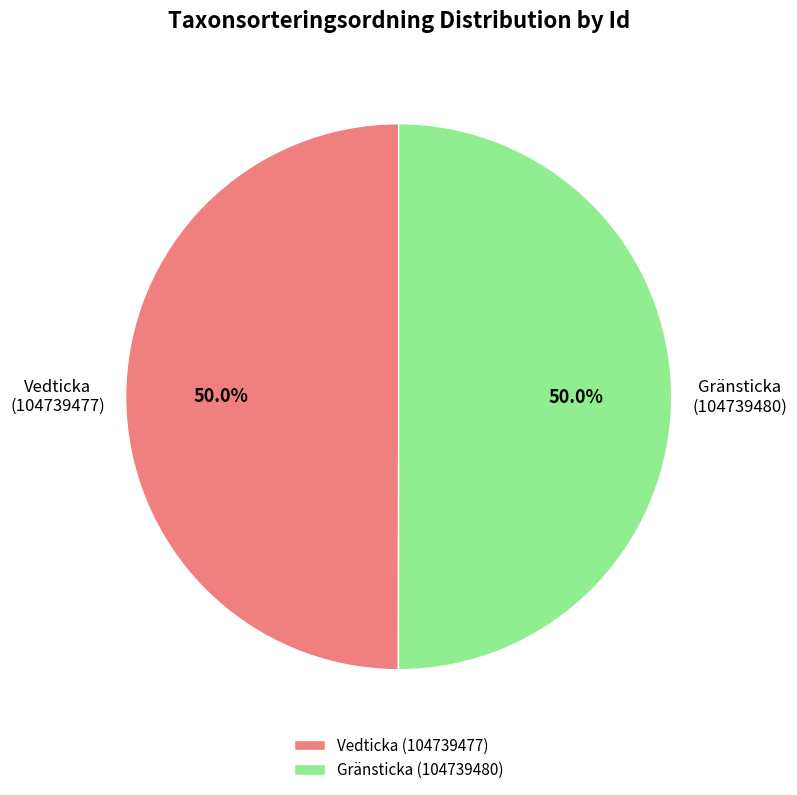

How many segments does this pie chart have?

2